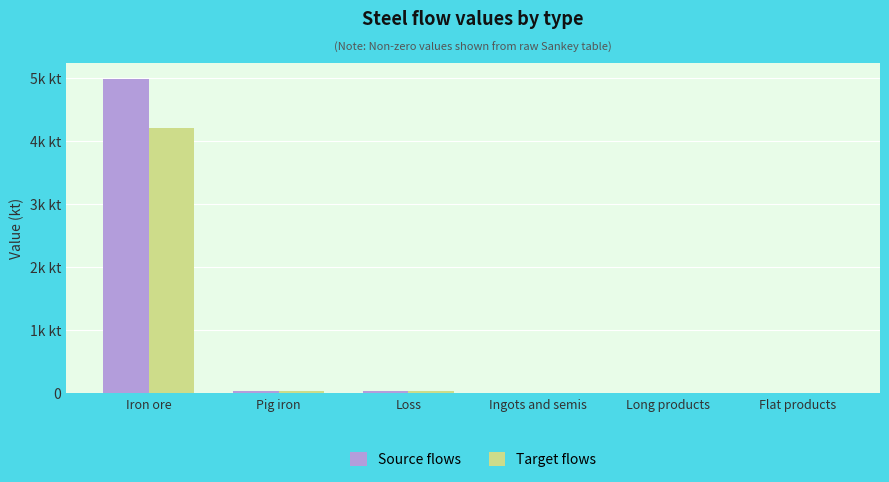

What are all the series names shown in the legend?

Source flows, Target flows